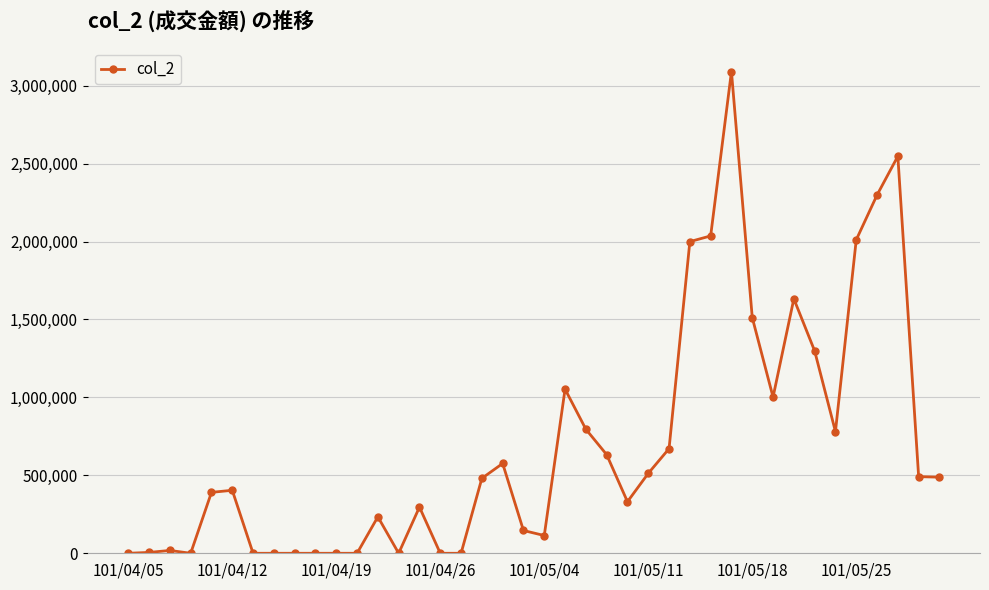

What is the greatest value displayed?

3090760